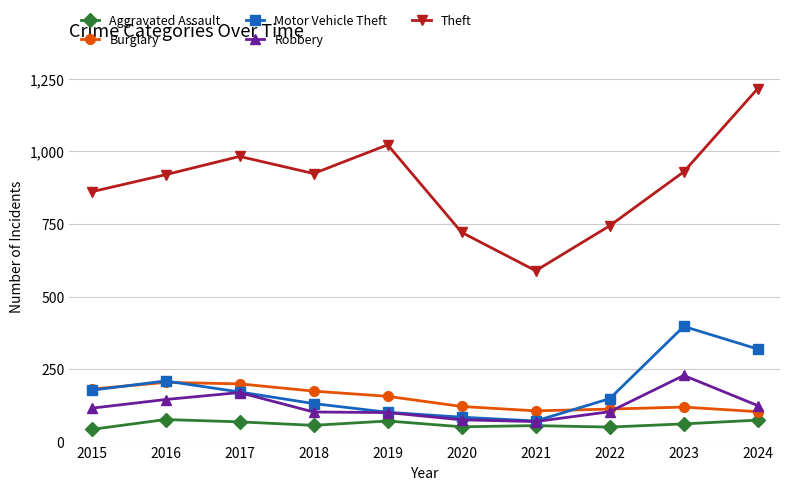

True or false: Aggravated Assault and Motor Vehicle Theft intersect in this chart.

False